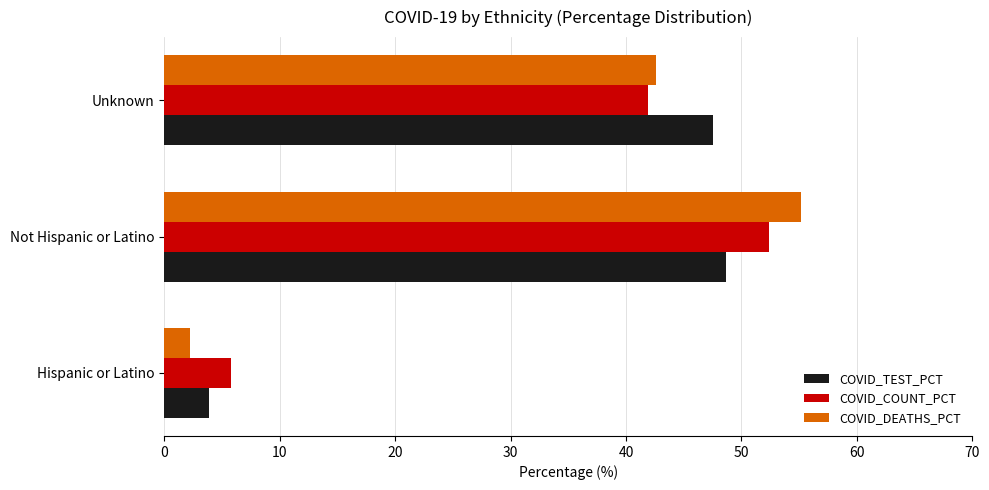

What is the difference between the highest and lowest values at Hispanic or Latino?

3.5